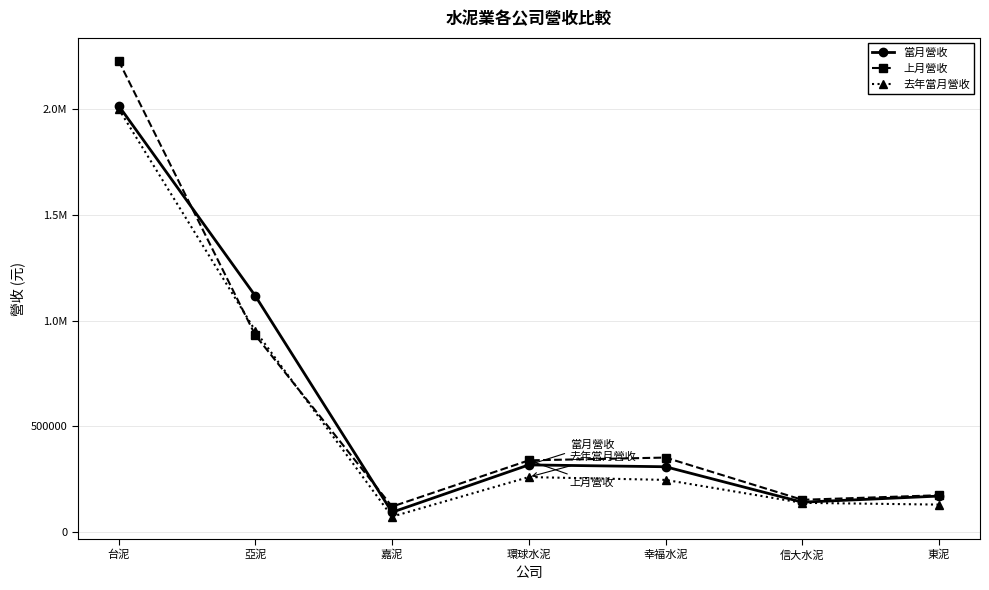

Which has a higher value, 幸福水泥 or 亞泥?

亞泥